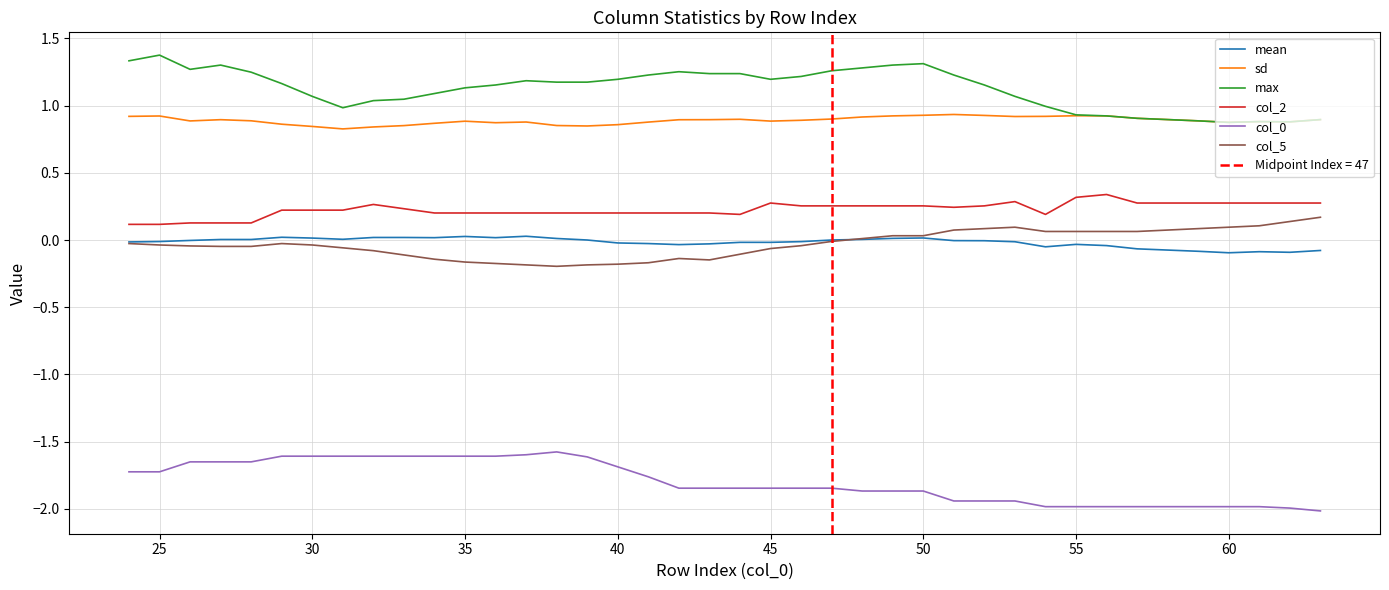

What is the value of the max point at the 25th from the left?

1.3